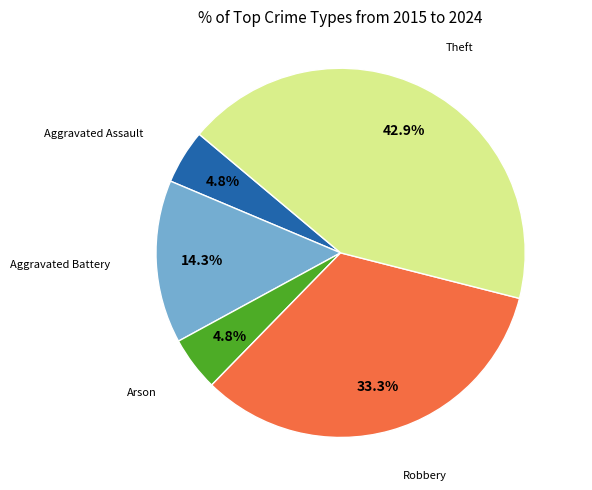

How many segments does this pie chart have?

5